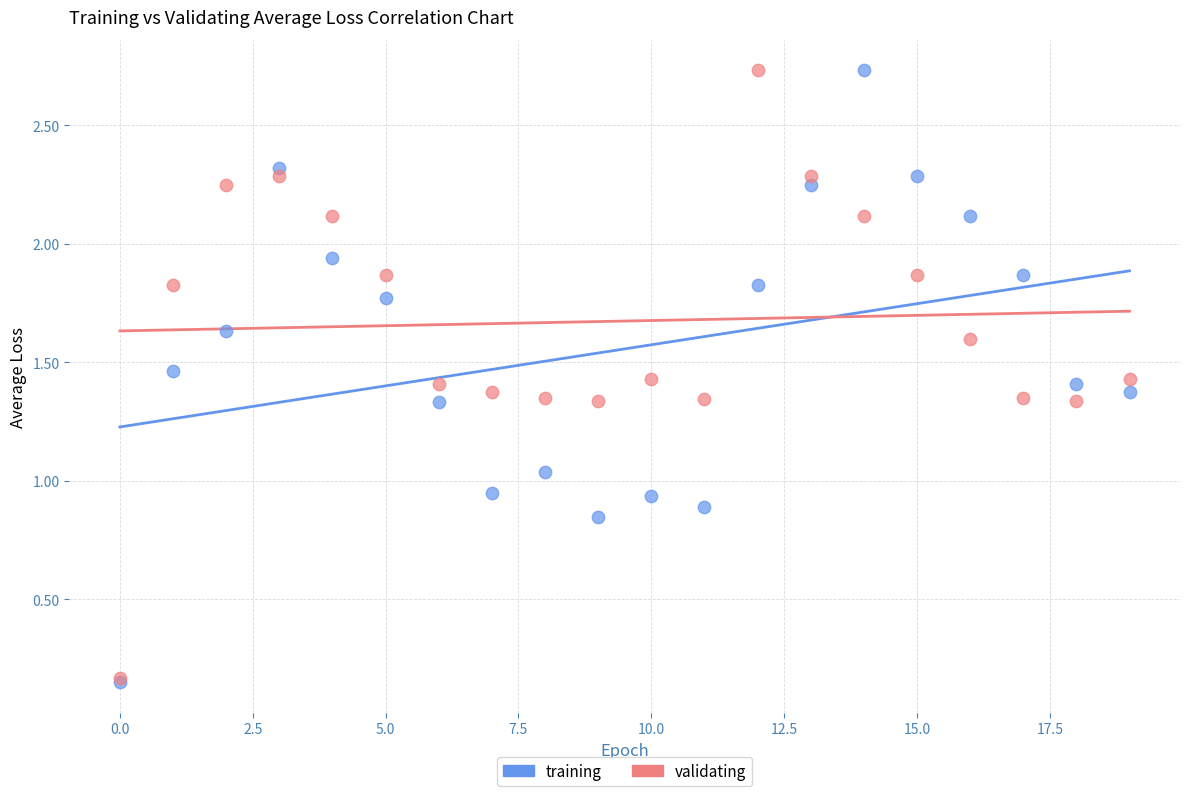

What are all the series names shown in the legend?

training, validating